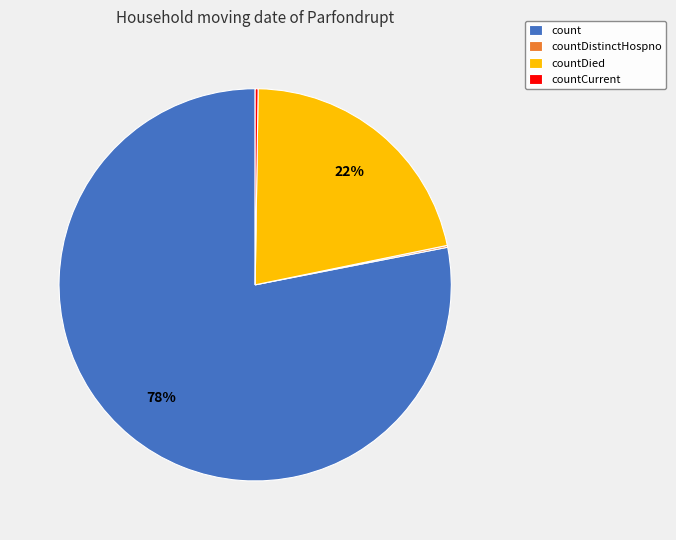

What is the largest slice in the pie chart?

count